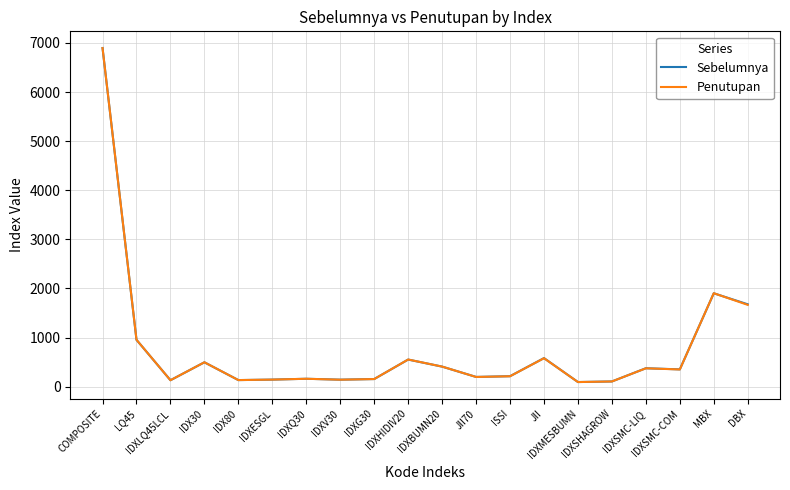

What is the maximum value for Sebelumnya?

6895.7